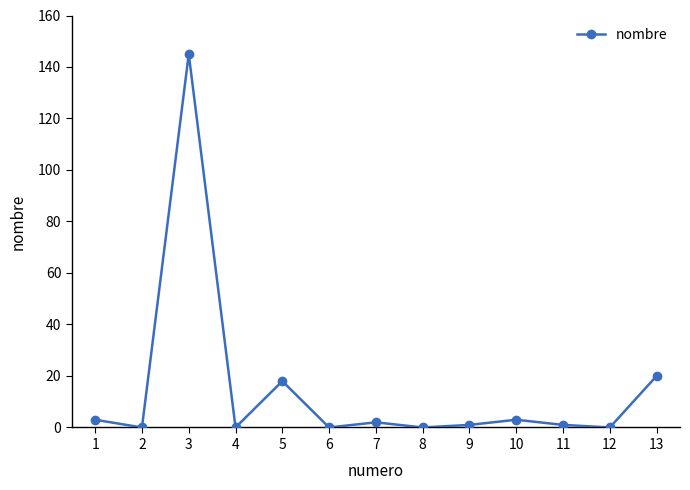

How many lines are shown in the chart?

1